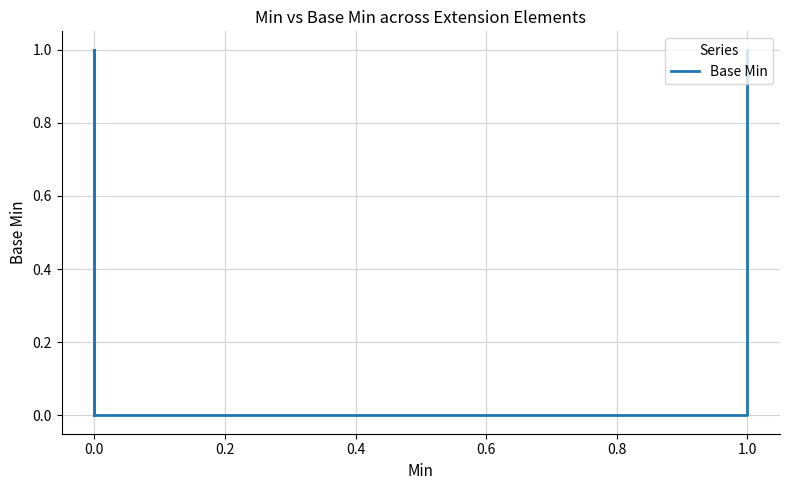

Count the number of categories in the chart.

21